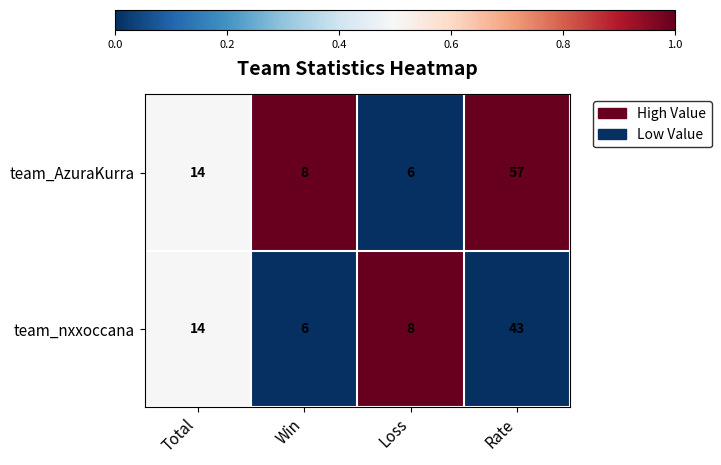

Is it true that team_AzuraKurra equals 6 at Loss?

True